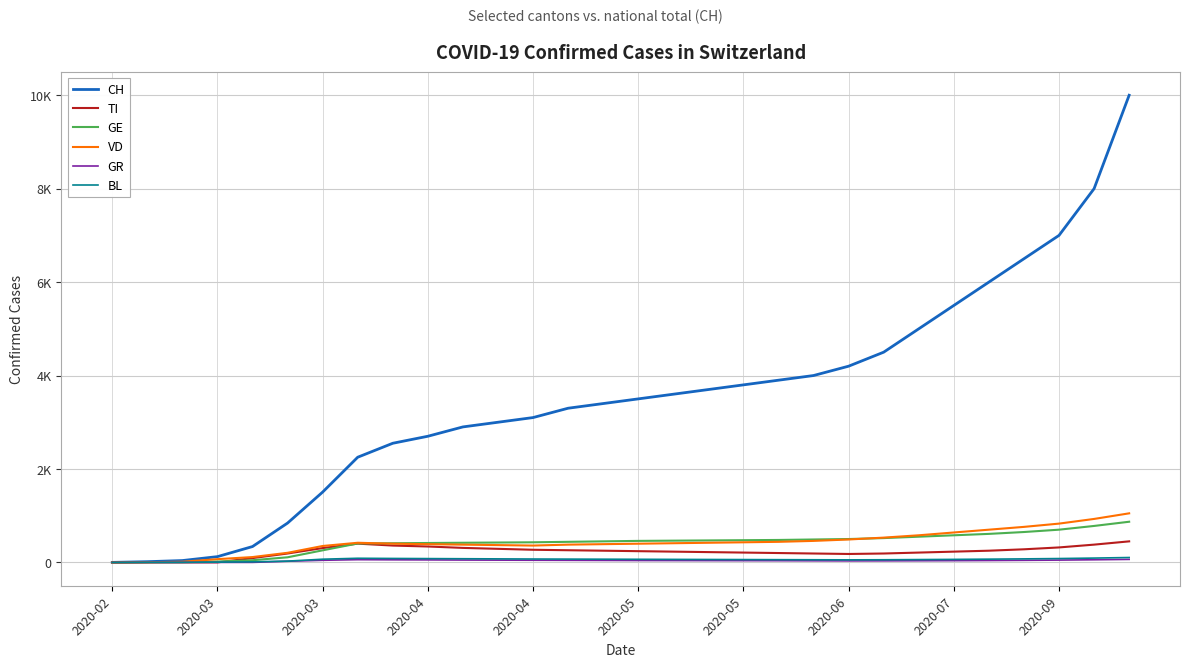

Does the chart display data point markers on the line(s)?

No